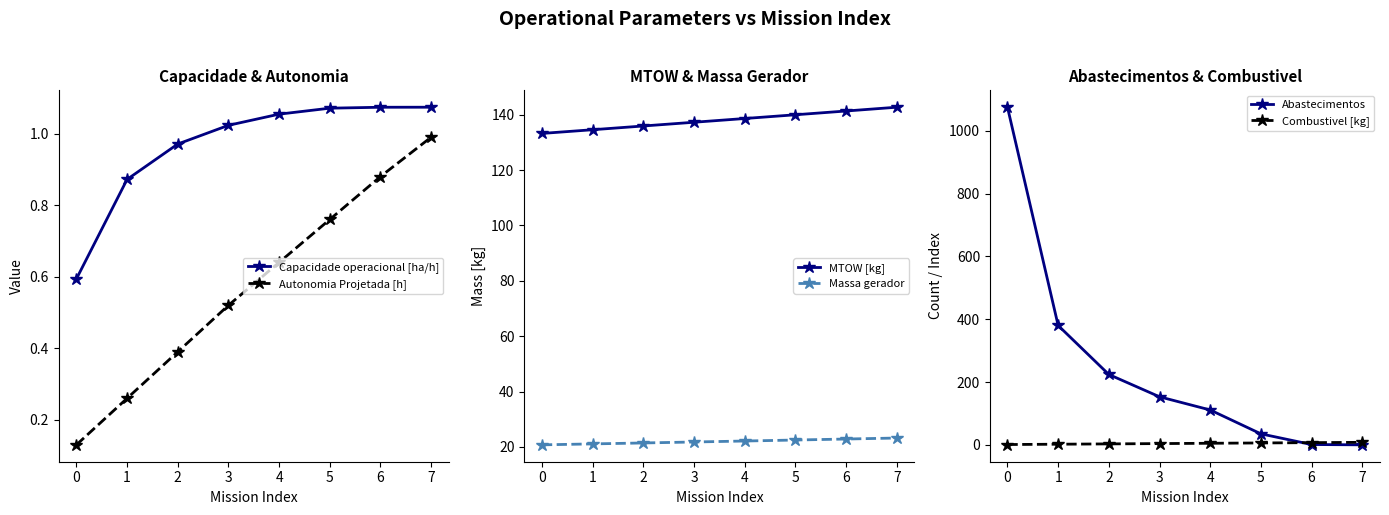

What is the minimum value for Autonomia Projetada [h]?

0.1